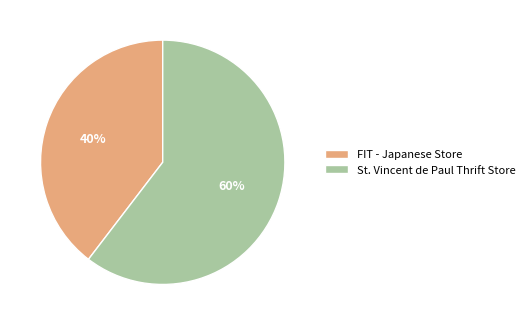

Count the number of slices in the pie.

2